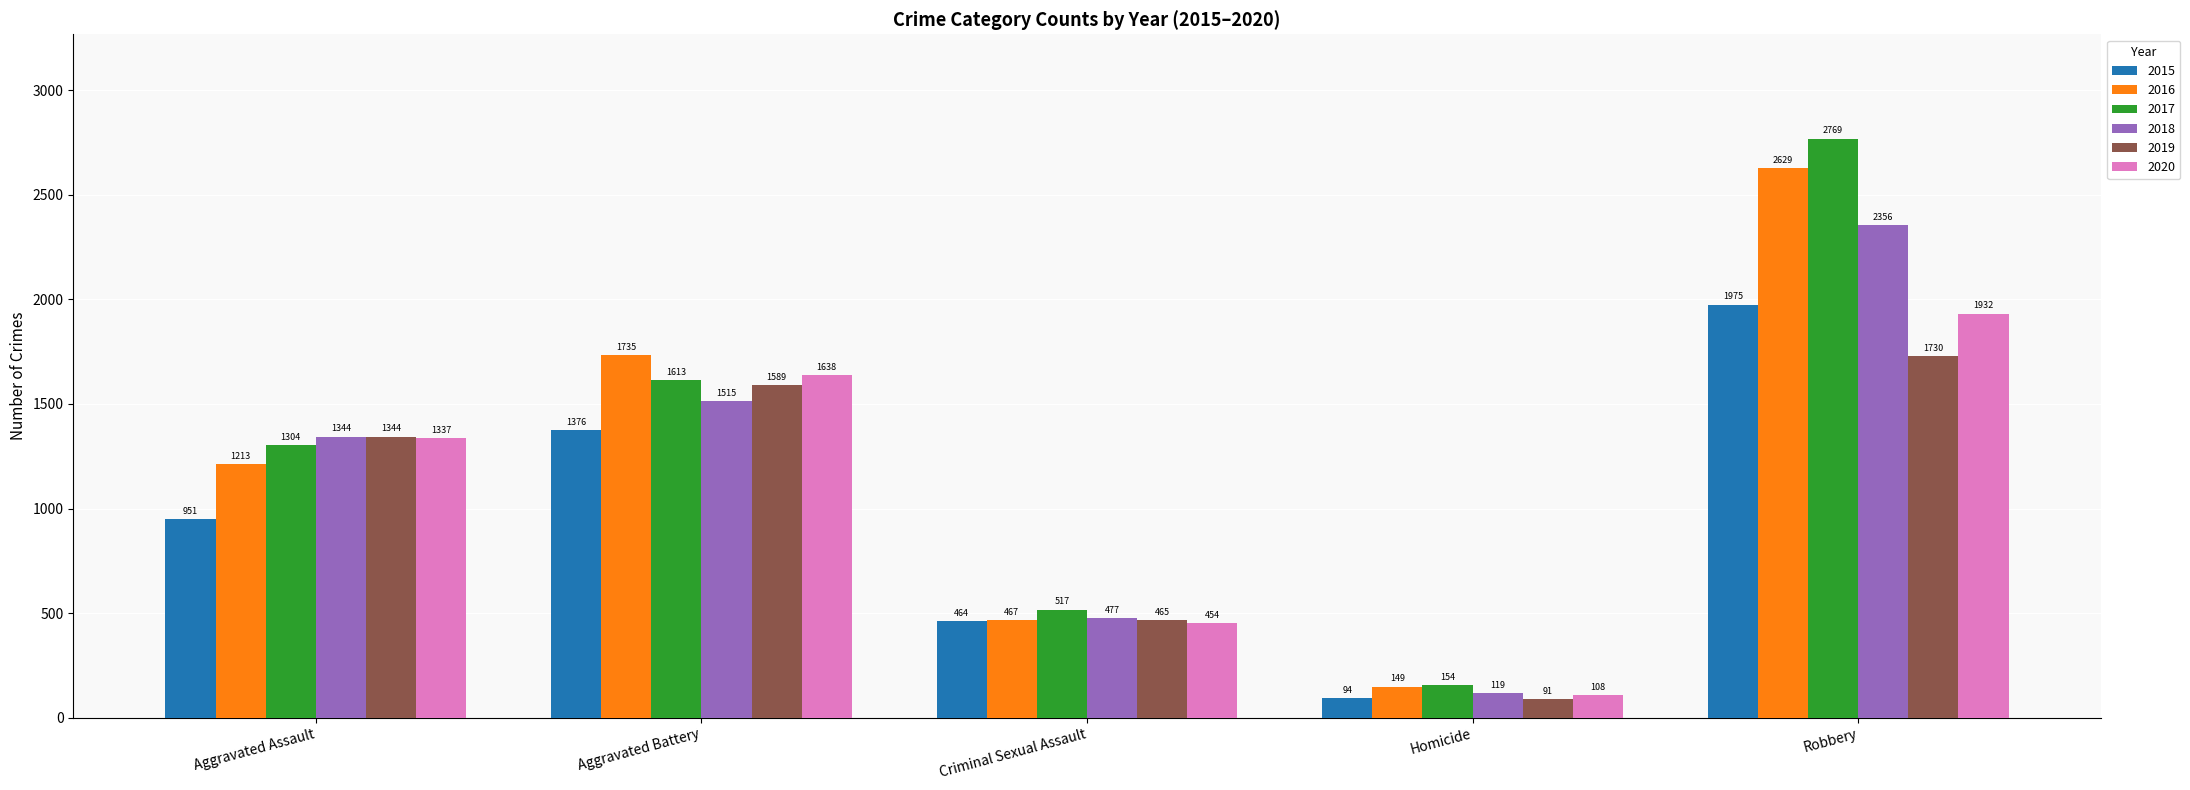

What is the label of the 4th bar from the left?

Homicide